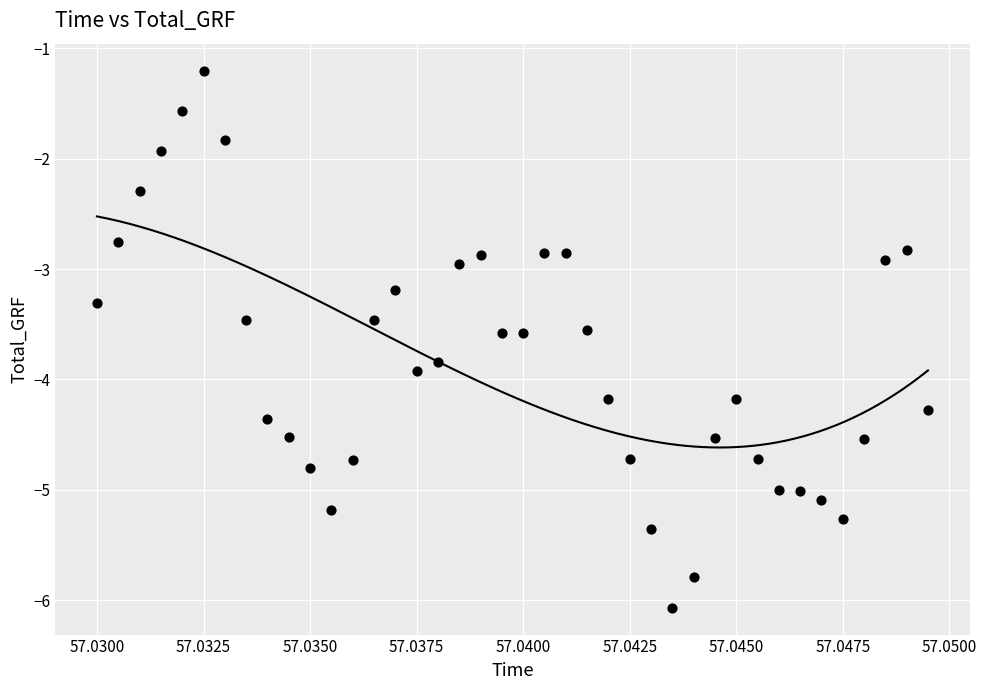

What is the range of Y values (max minus min)?

4.9